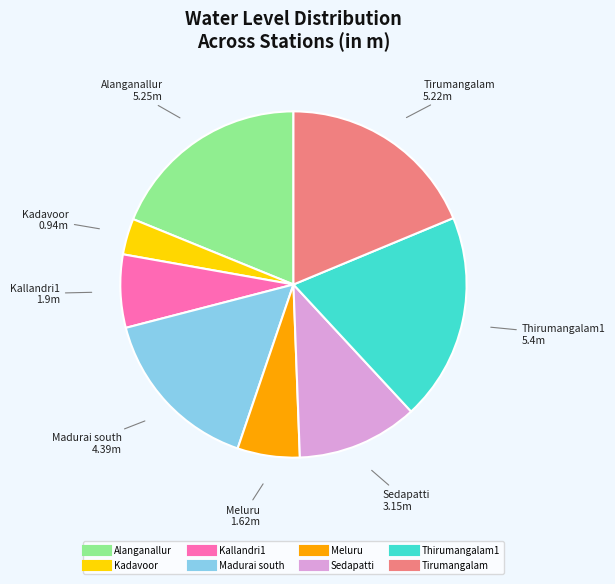

True or false: Meluru accounts for 1% of the total.

False